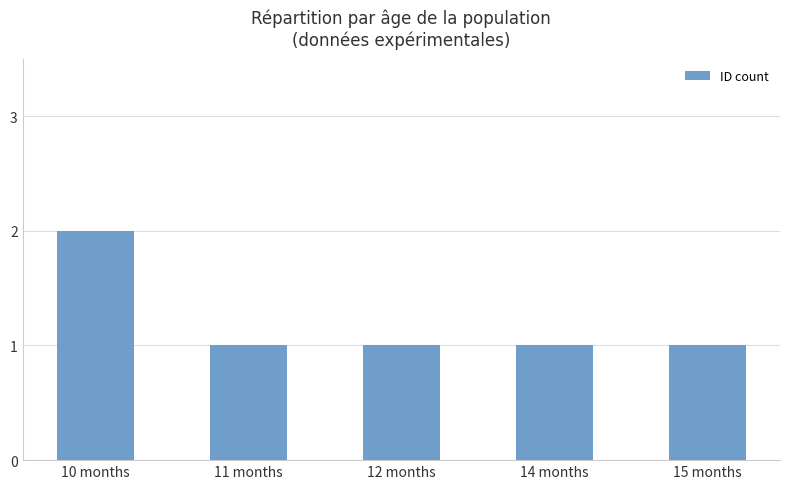

Is it true that the value at 10 months is 2?

True